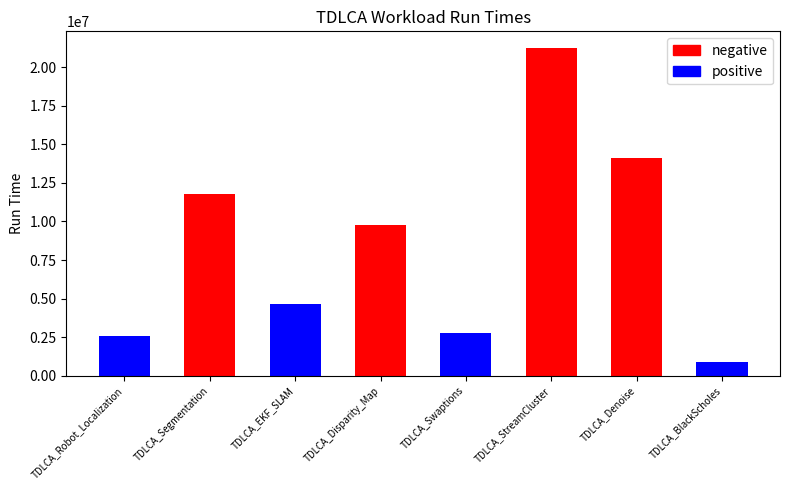

At which category is the sum across all series the highest?

TDLCA_StreamCluster